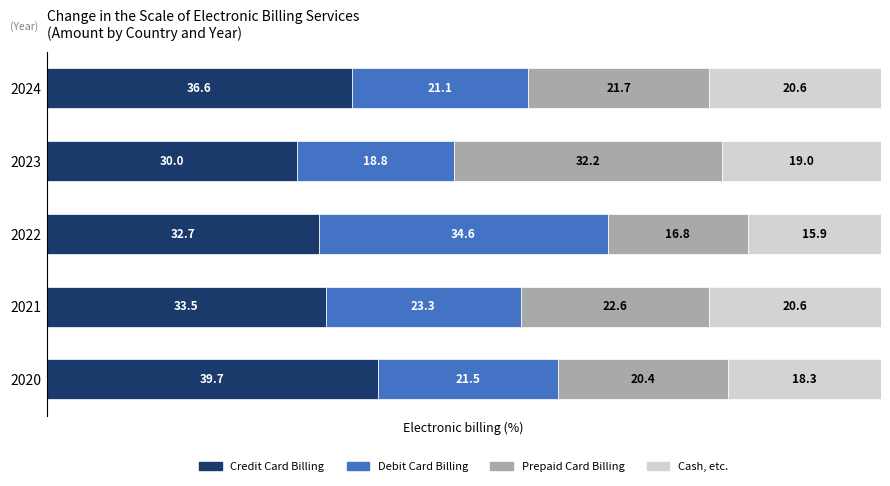

Where is Credit Card Billing nearest to the value 34?

2021